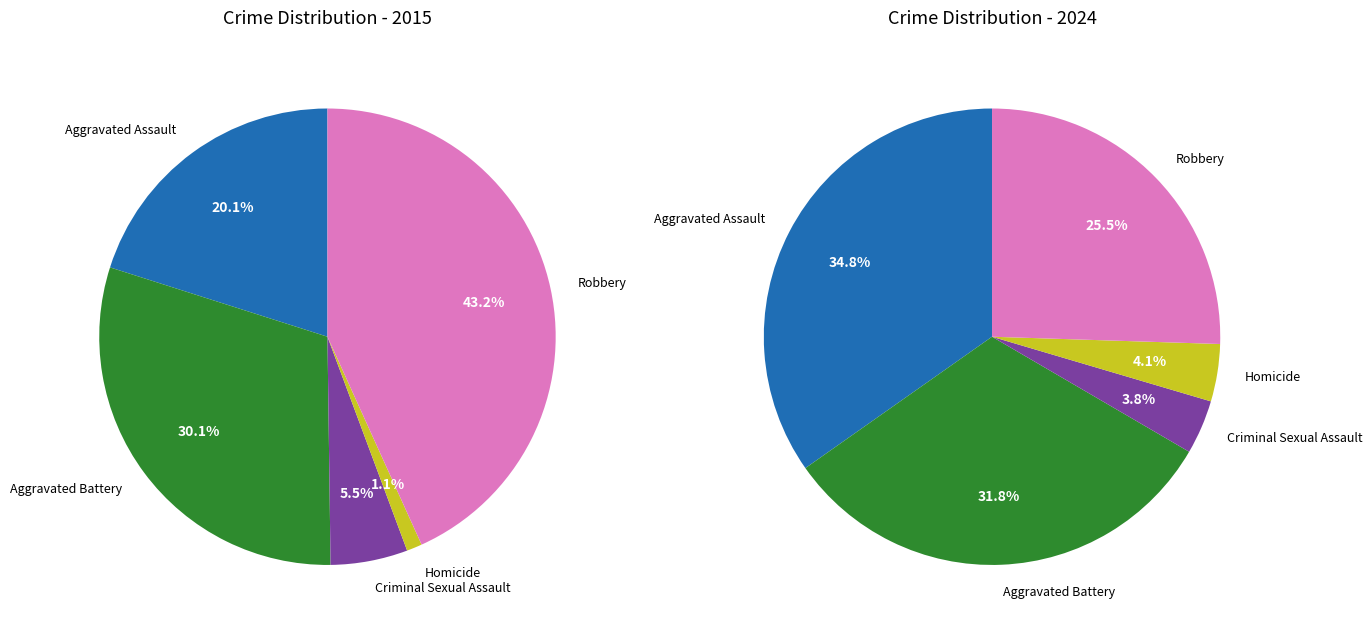

Is the sum of Aggravated Battery and Robbery greater than half?

Yes